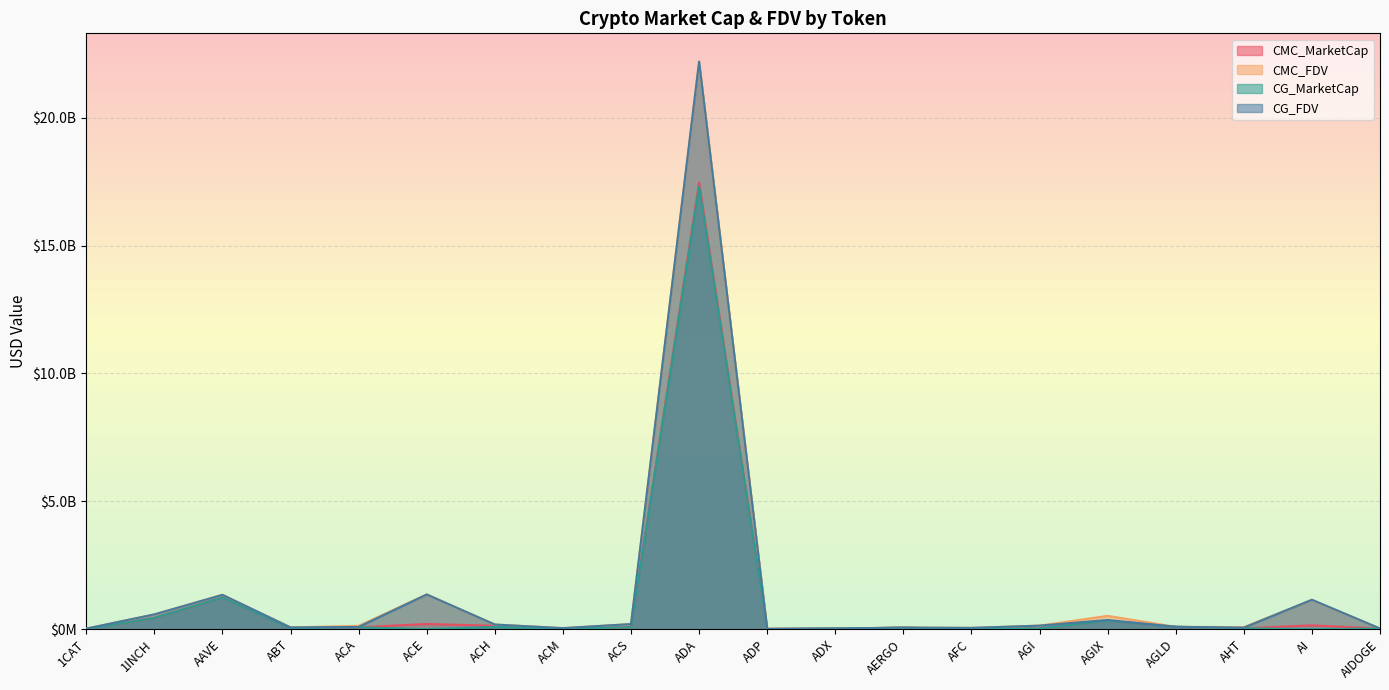

What is the sum of the CMC_FDV values at AGLD and ACM?

133872210.1